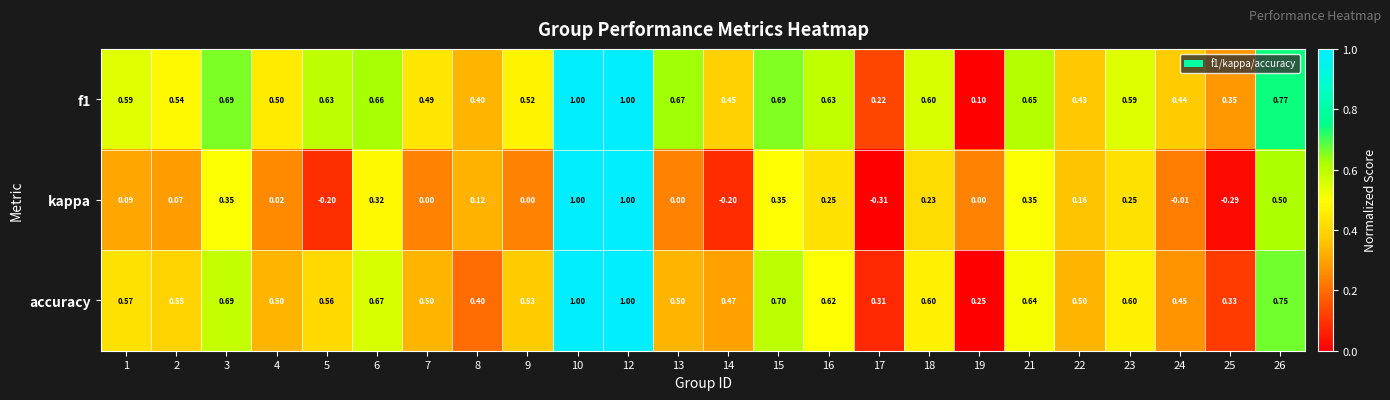

Which series changed the most between 3 and 13?

kappa